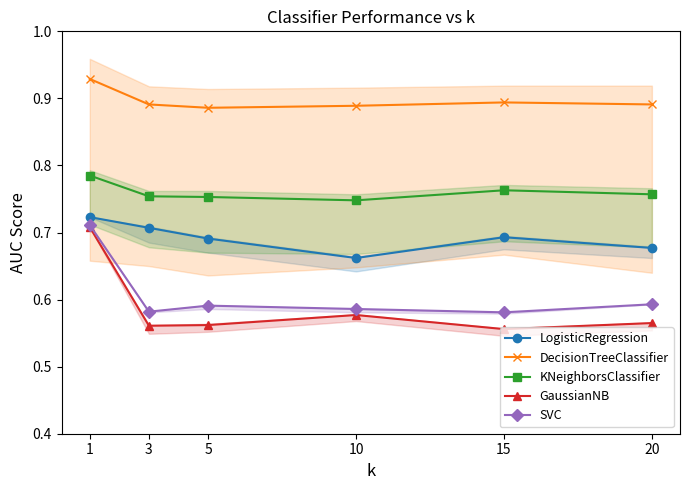

At 1, list the series in order from smallest to largest.

GaussianNB, SVC, LogisticRegression, KNeighborsClassifier, DecisionTreeClassifier